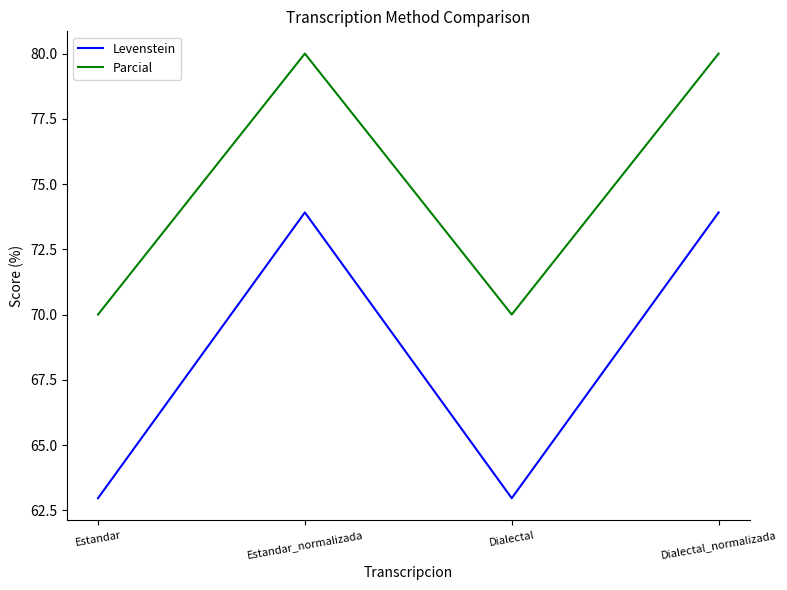

What is the approximate value of Parcial at Estandar_normalizada?

80.0